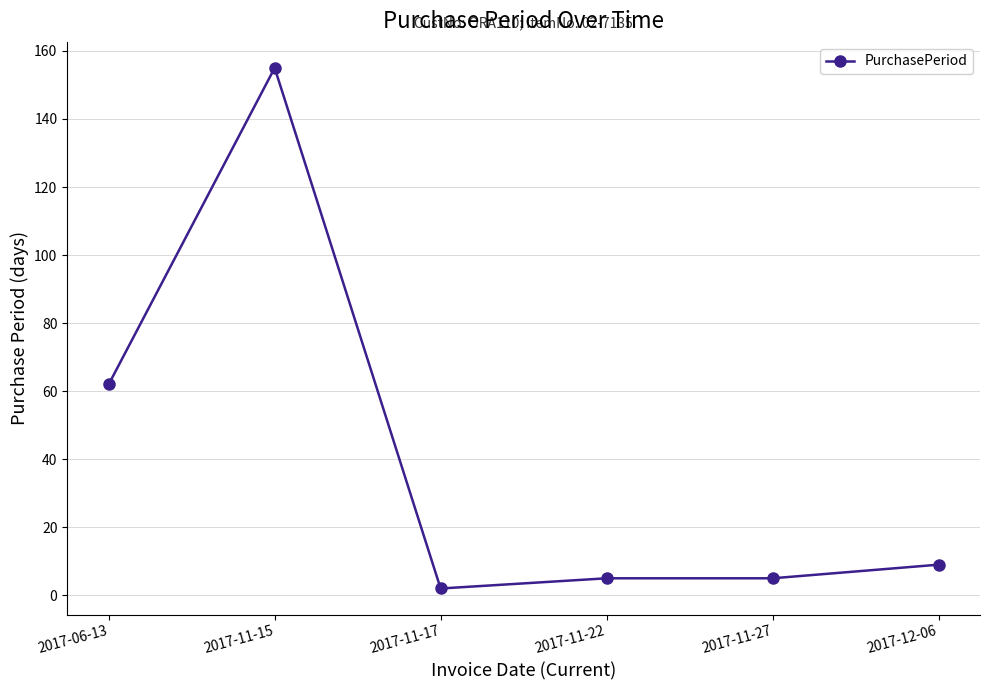

What is the difference between the values at 2017-11-22 and 2017-11-15?

150